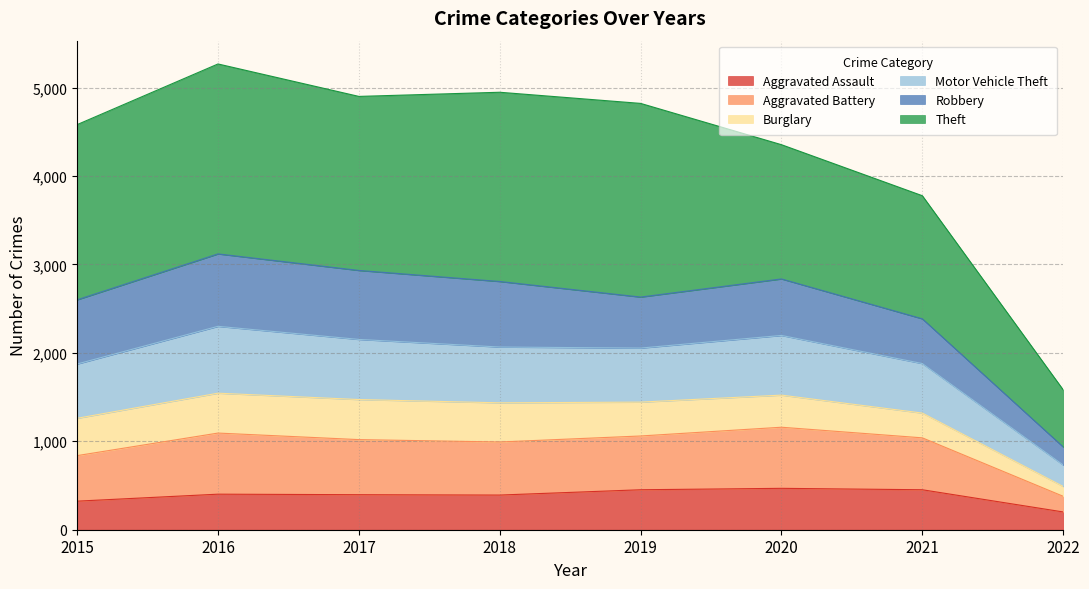

The Aggravated Assault series shows 683 at 2020. True or false?

False